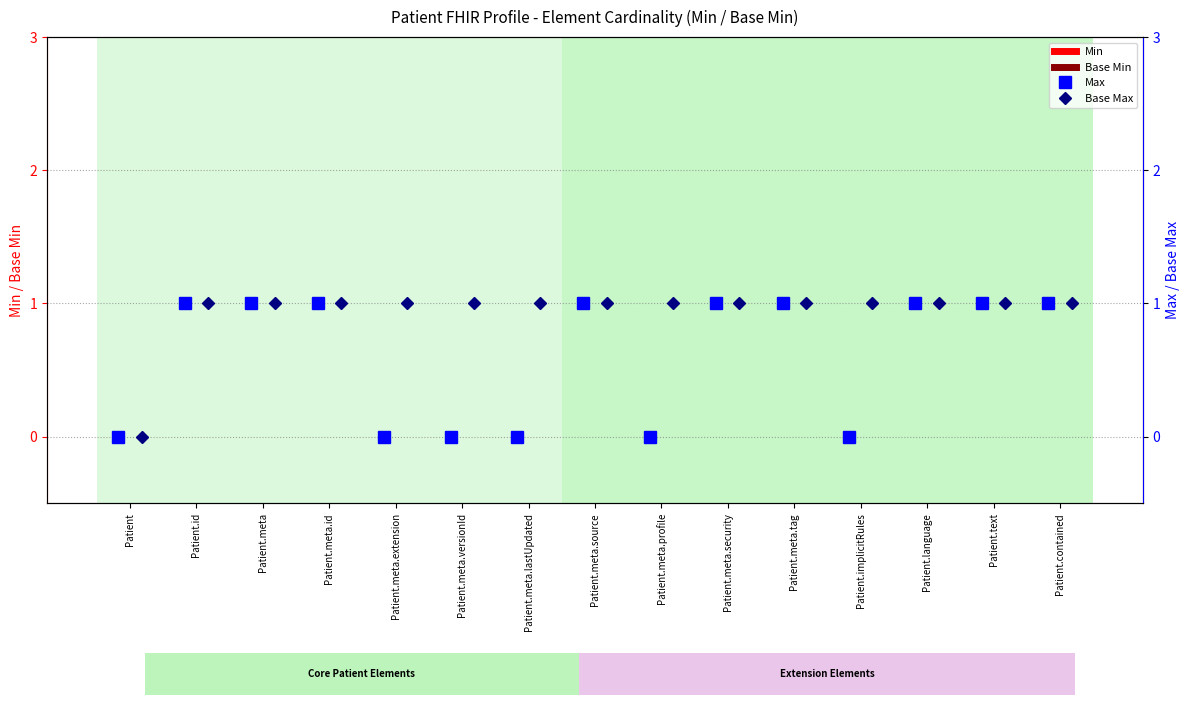

At which category is the sum across all series the highest?

Patient.id